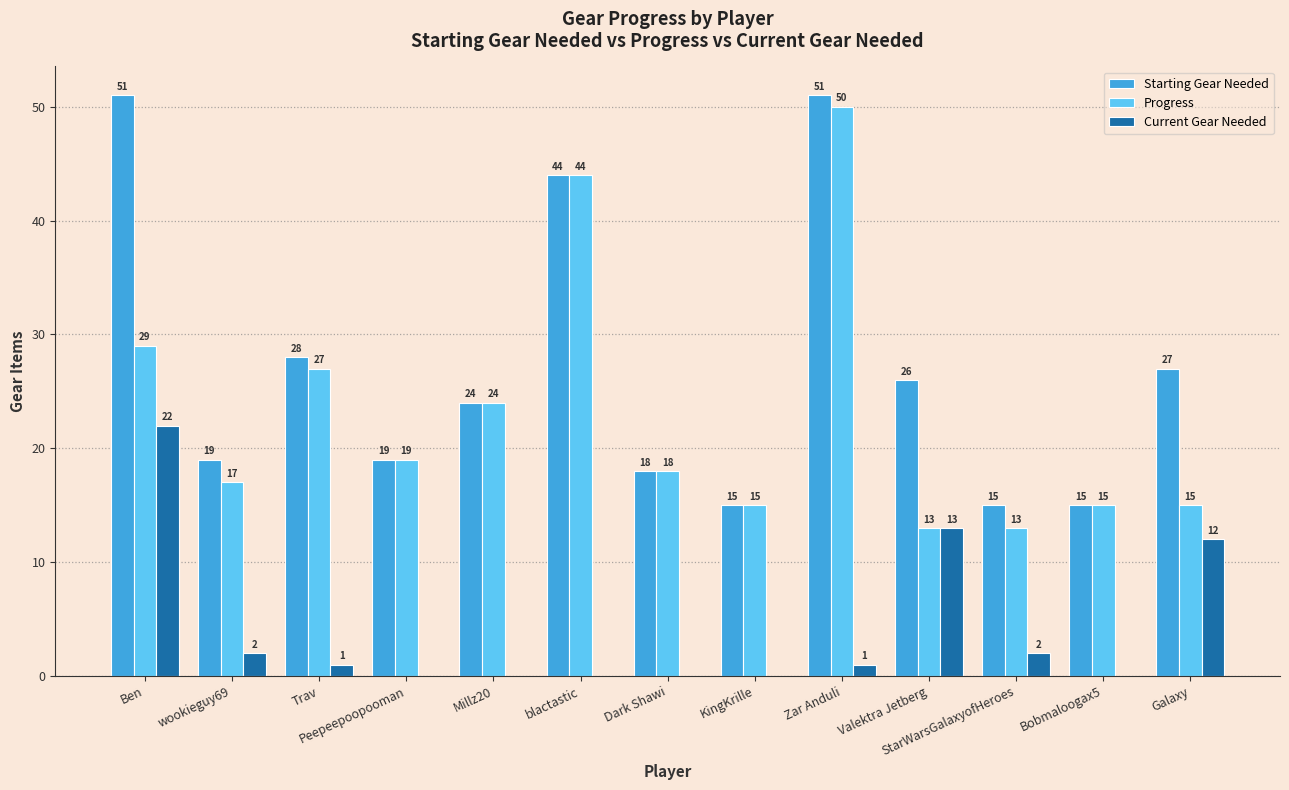

Which series has the largest range (max minus min)?

Progress